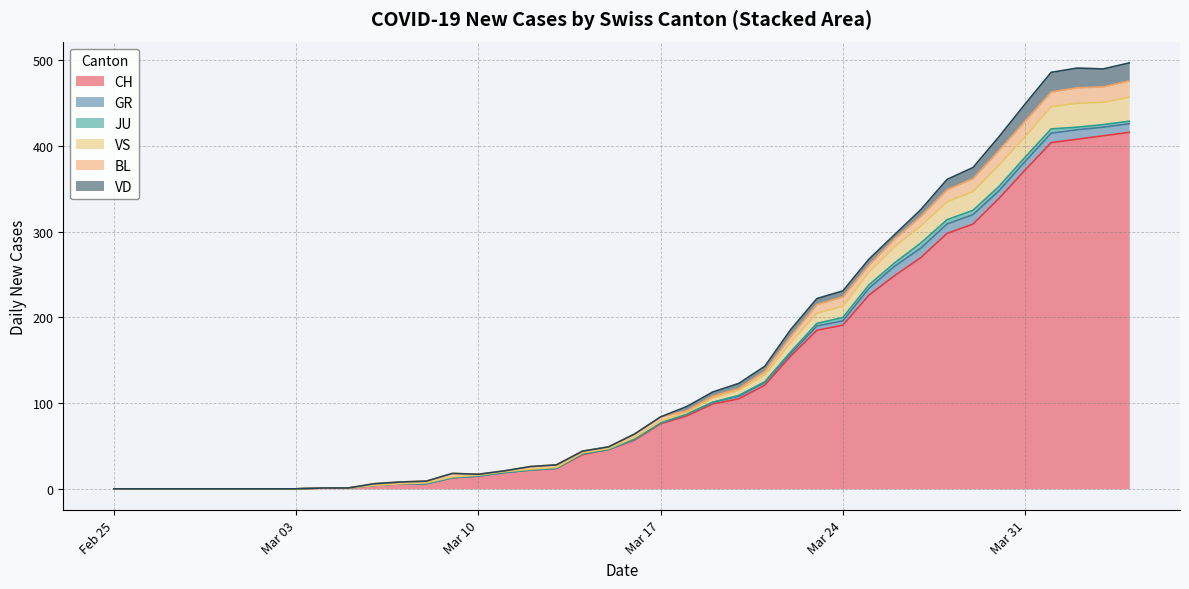

What is the maximum value for CH?

416